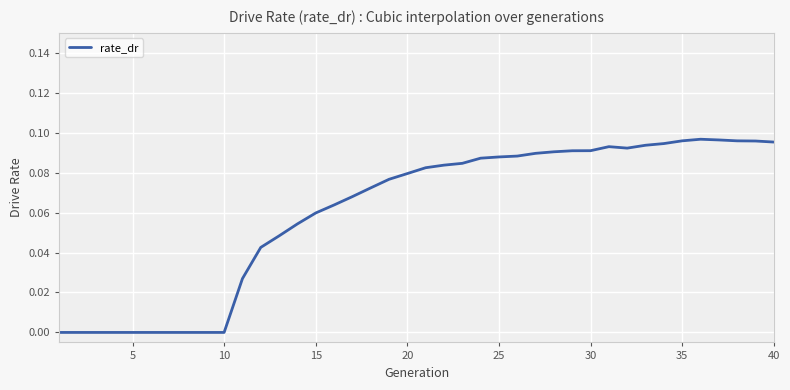

Does the chart have visible grid lines?

Yes